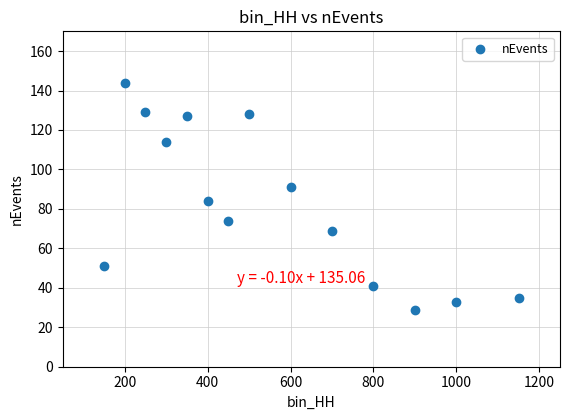

What Y value in the scatter plot is closest to 86?

84